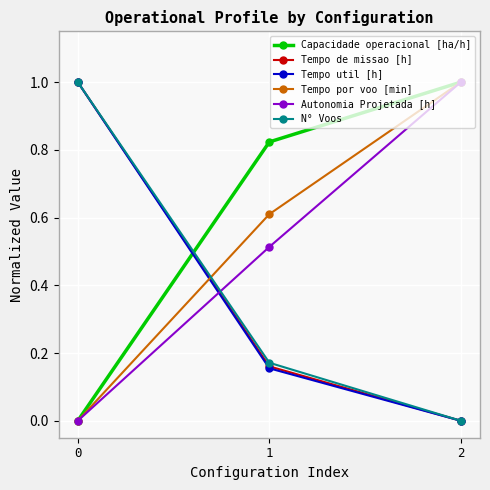

How many series are shown in this chart?

6